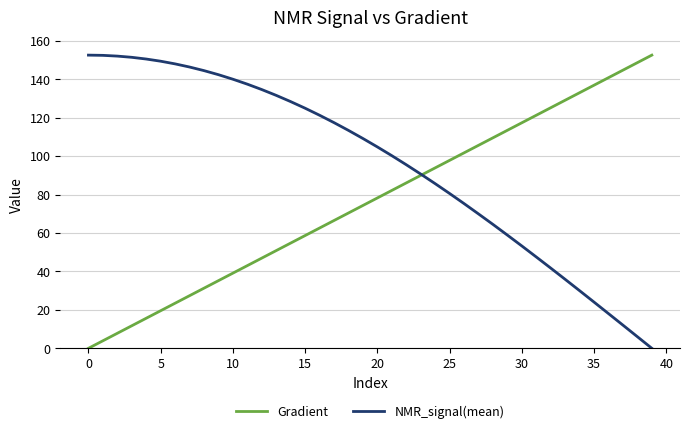

List the series in order of their overall mean, lowest first.

Gradient, NMR_signal(mean)